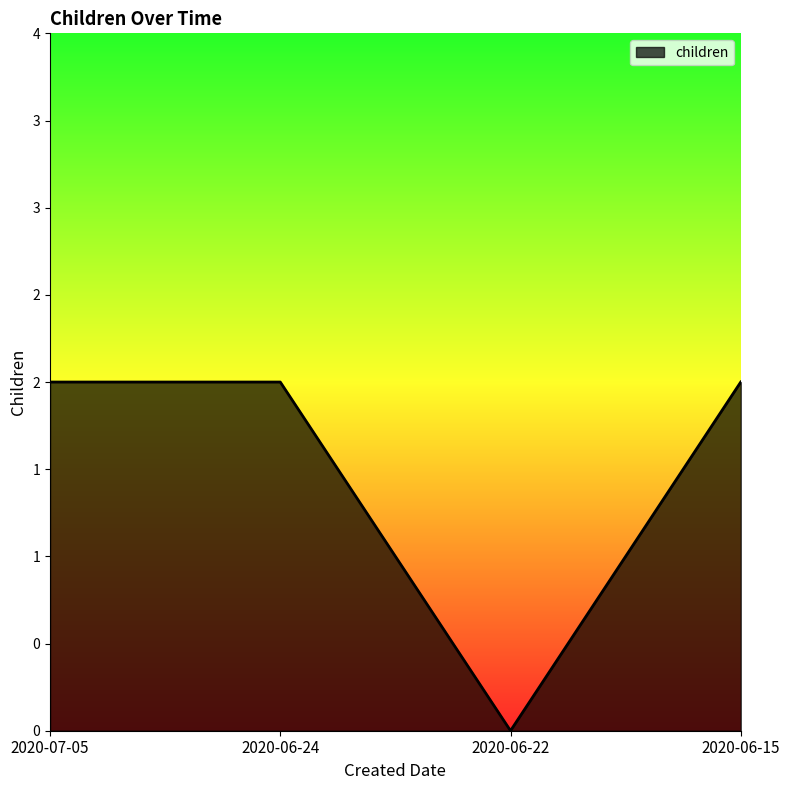

Where is the data nearest to the value 1?

2020-07-05